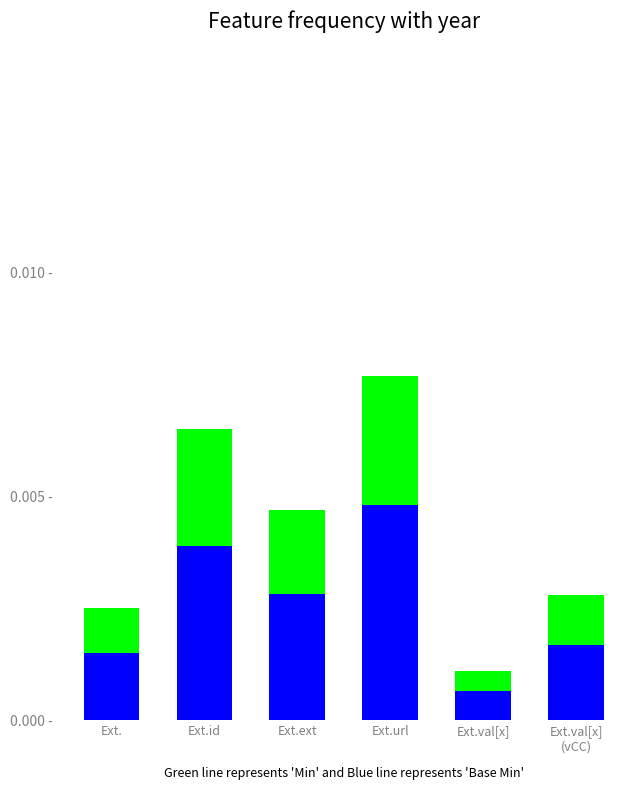

What is the label of the 1st bar from the right?

Ext.val[x]
(vCC)